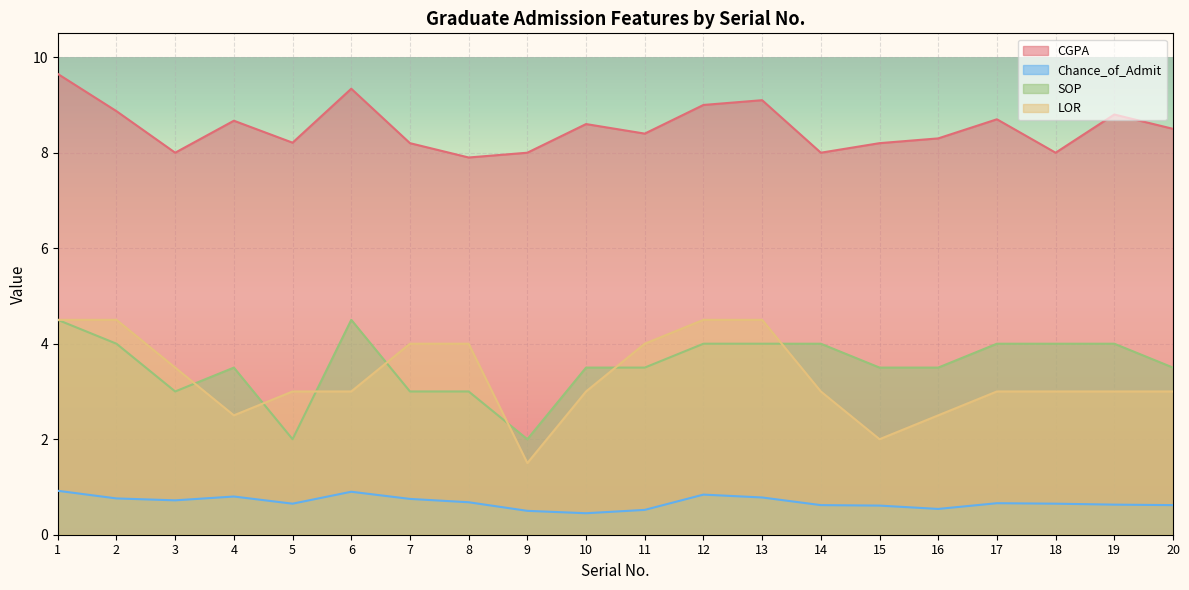

How many lines are shown in the chart?

4